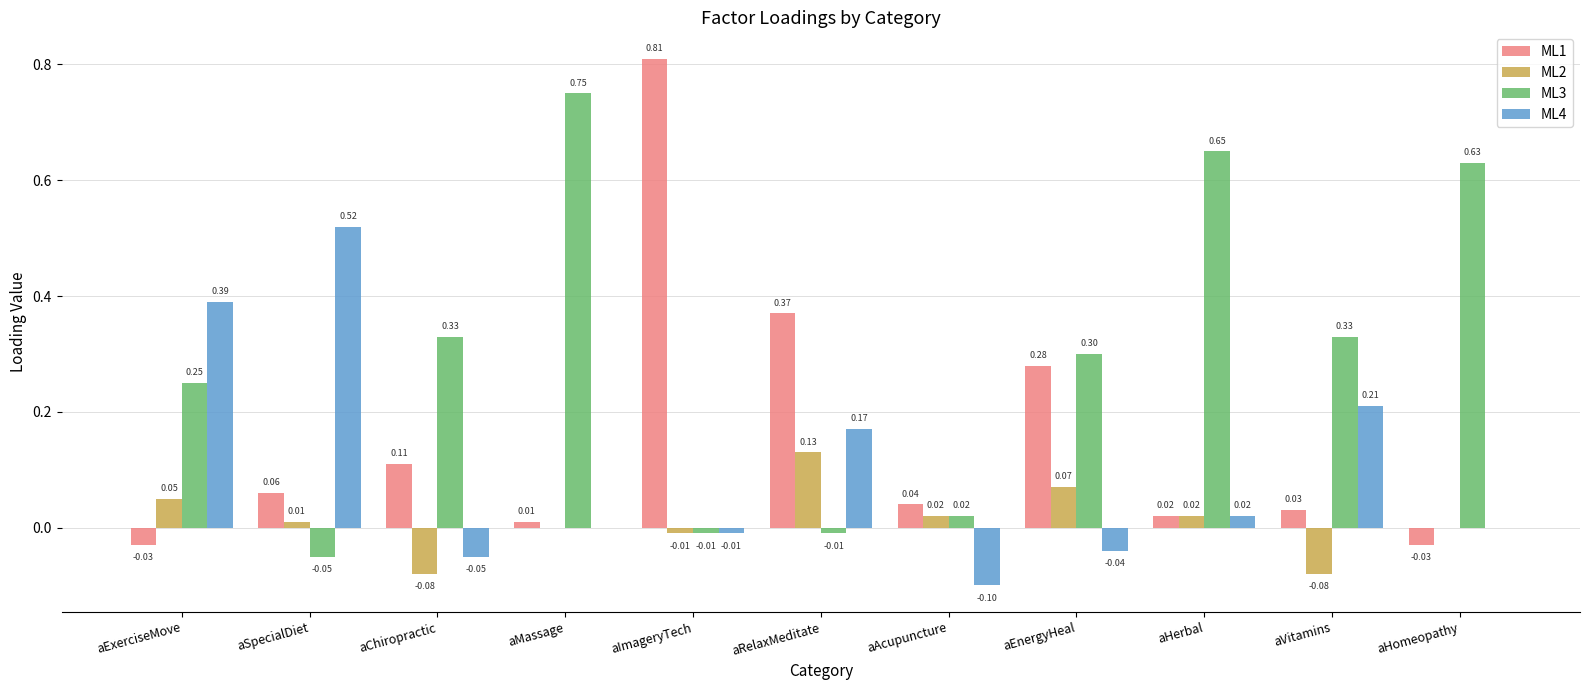

What is the sum of the ML4 values at aAcupuncture and aExerciseMove?

0.3